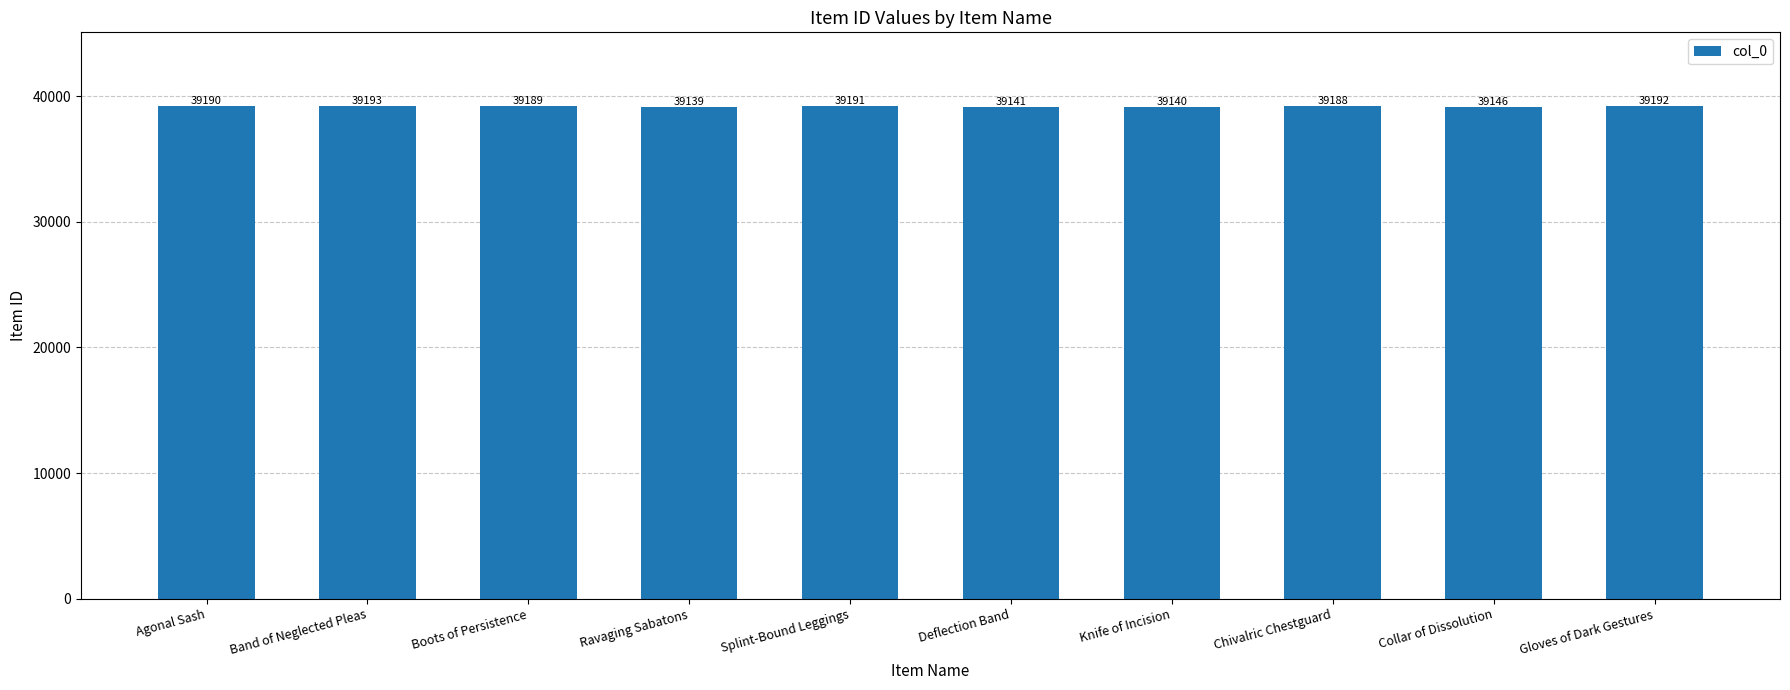

Is it true that the value at Deflection Band is 22467?

False